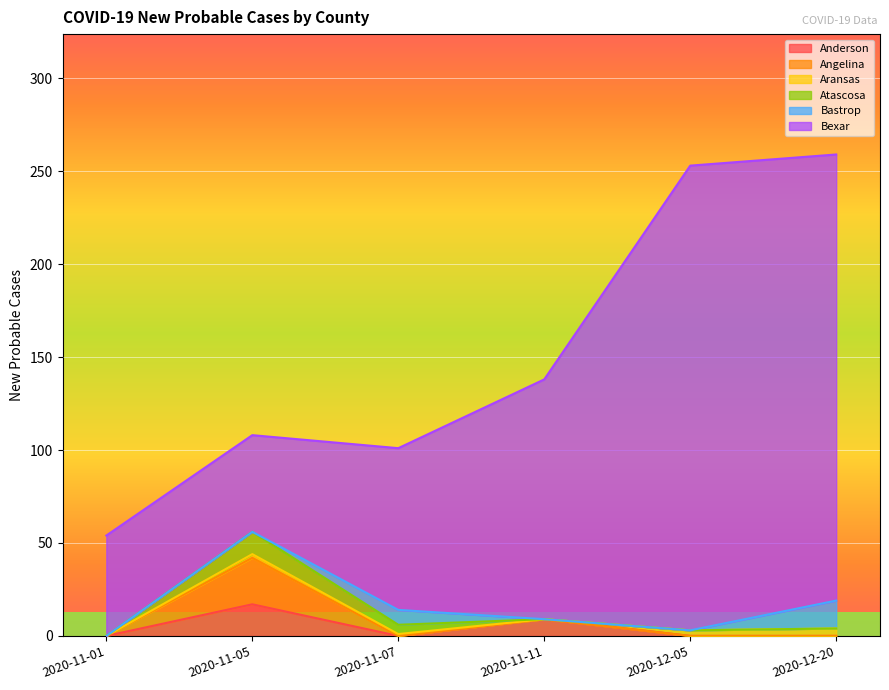

List the labels in order of Aransas value, largest first.

Bexar, Bastrop, Angelina, Aransas, Anderson, Atascosa